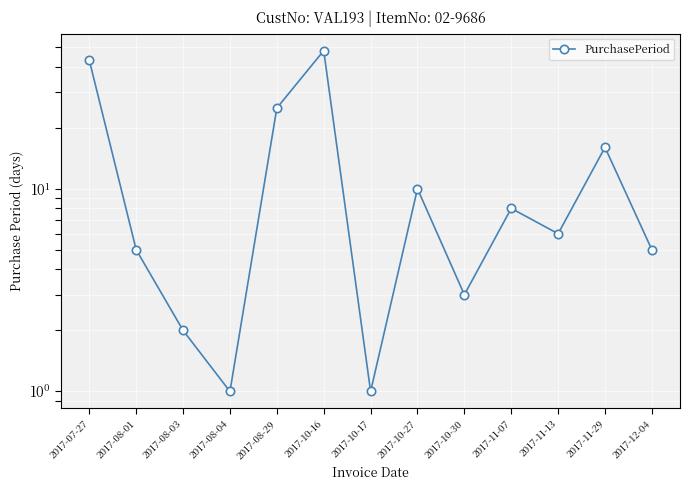

What is the greatest value displayed?

48